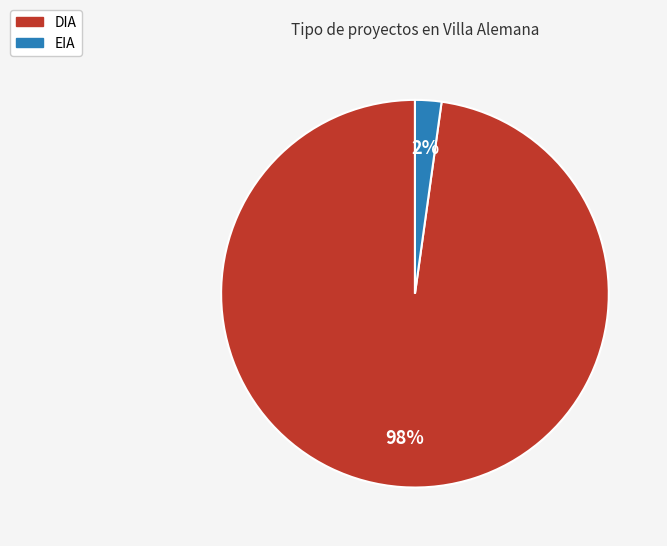

To the nearest percent, what percentage of the pie is DIA?

98%